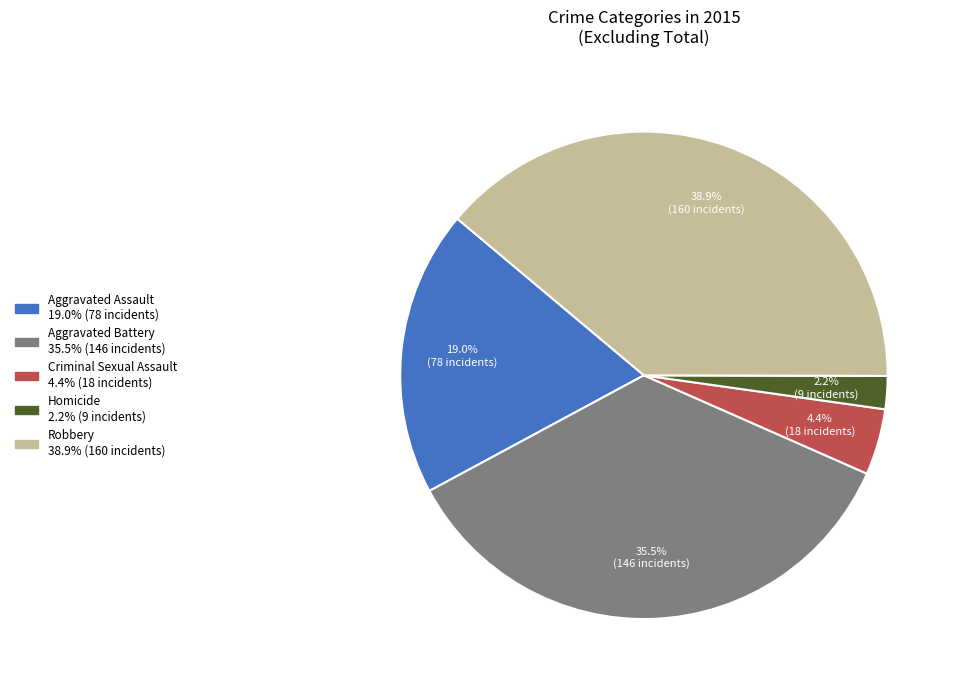

How many segments does this pie chart have?

5